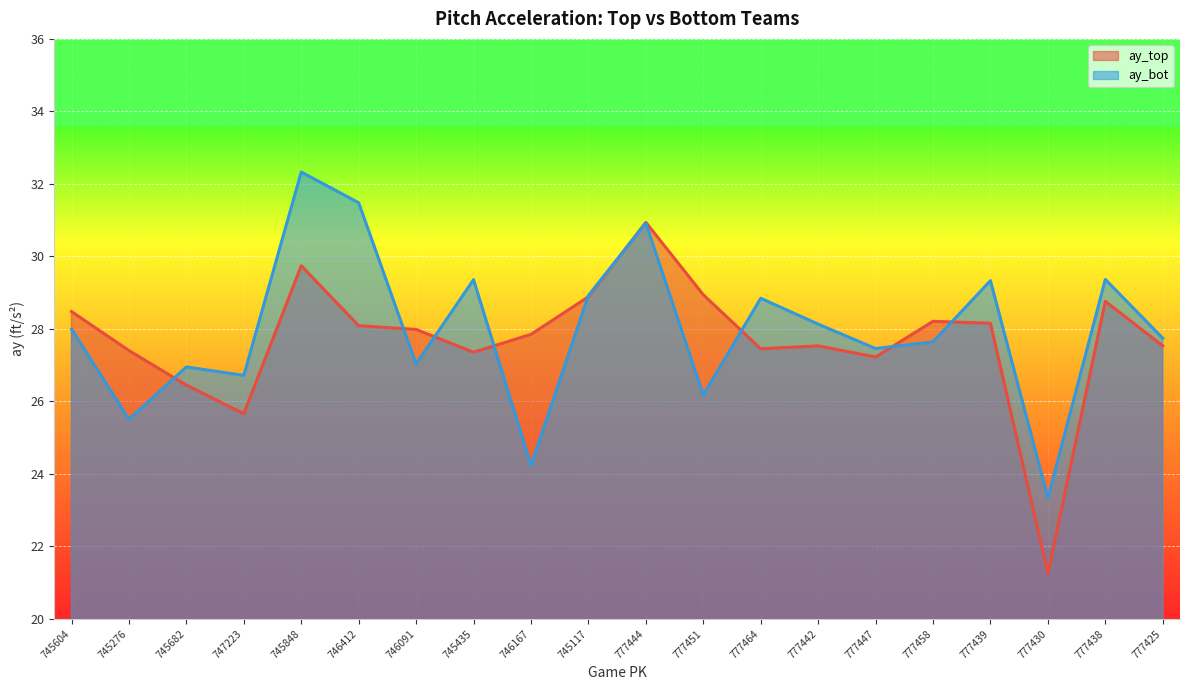

How many lines are shown in the chart?

2